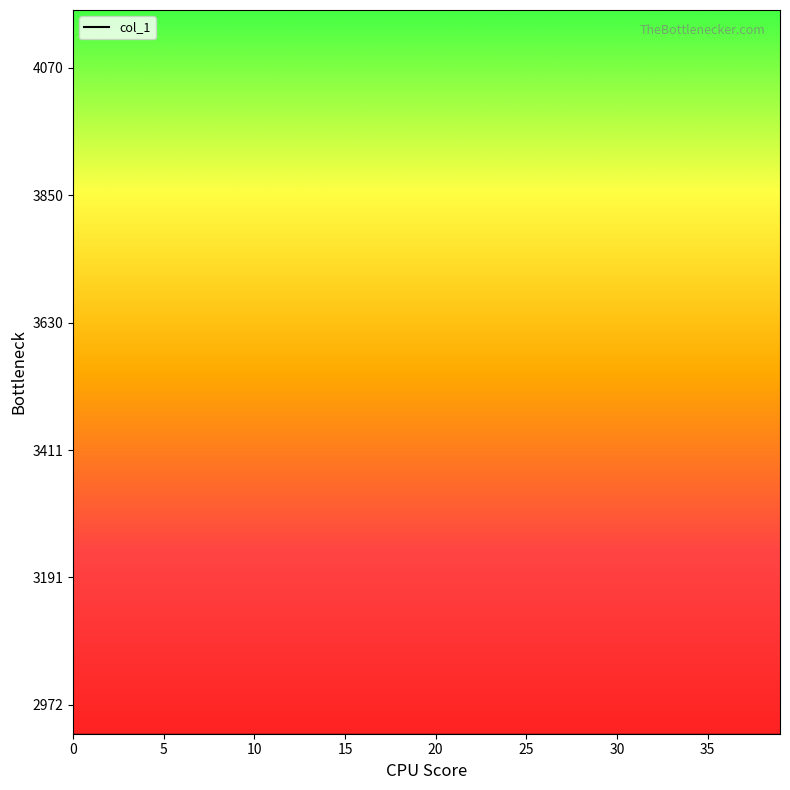

How many interior local peaks (higher than both neighbors) does the data have?

1